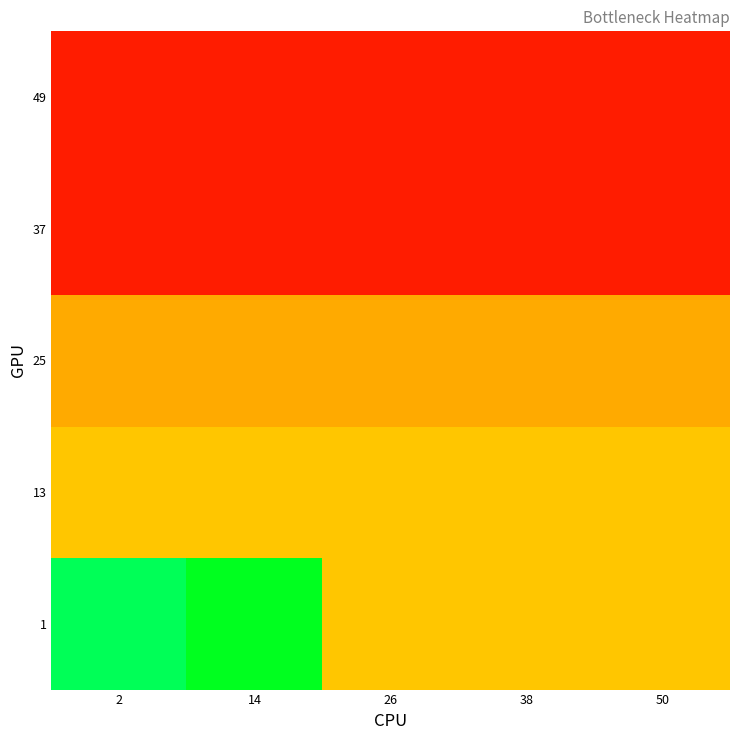

Reading left to right, list all the values displayed in this chart.

1: 2=0.8	14=0.8	26=0.7	38=0.7	50=0.7
13: 2=0.7	14=0.7	26=0.7	38=0.7	50=0.7
25: 2=0.7	14=0.7	26=0.7	38=0.7	50=0.7
37: 2=0.6	14=0.6	26=0.6	38=0.6	50=0.6
49: 2=0.6	14=0.6	26=0.6	38=0.6	50=0.6